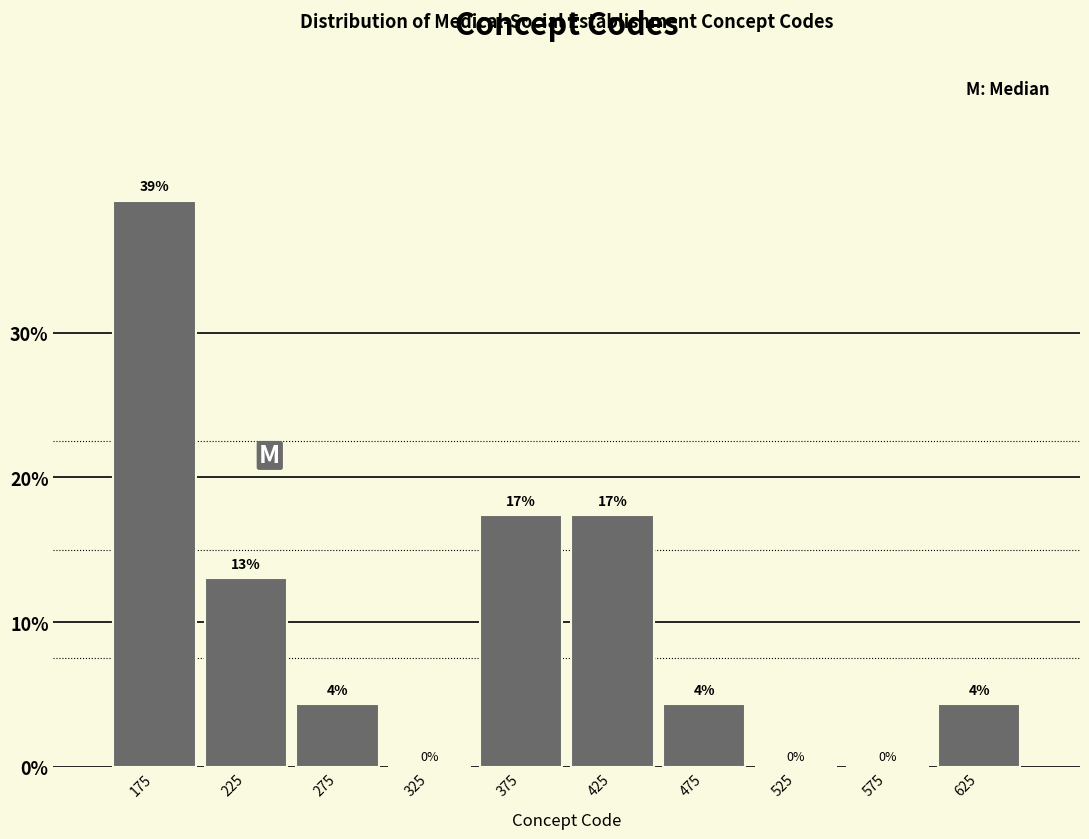

Which range on the x-axis has the tallest bar?

150 to 200